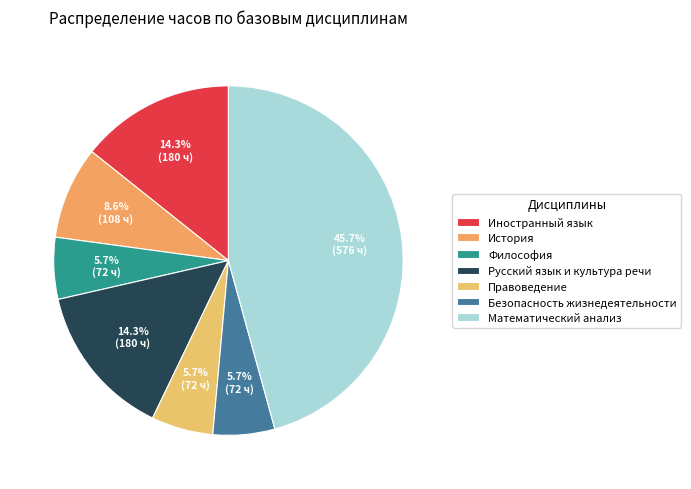

How many segments does this pie chart have?

7